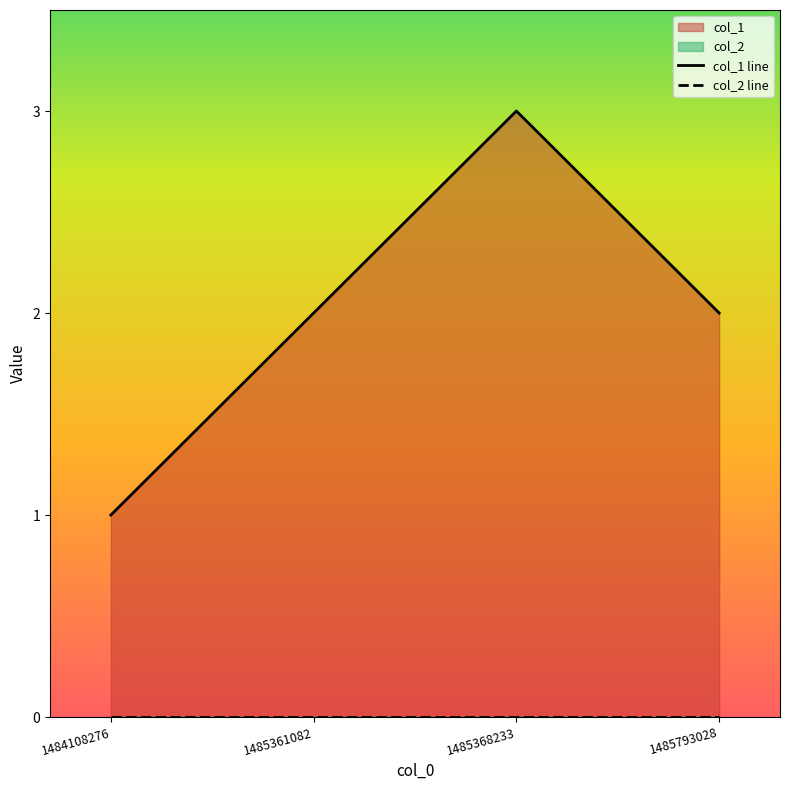

What is the spread (max minus min) of values at 1485361082?

2